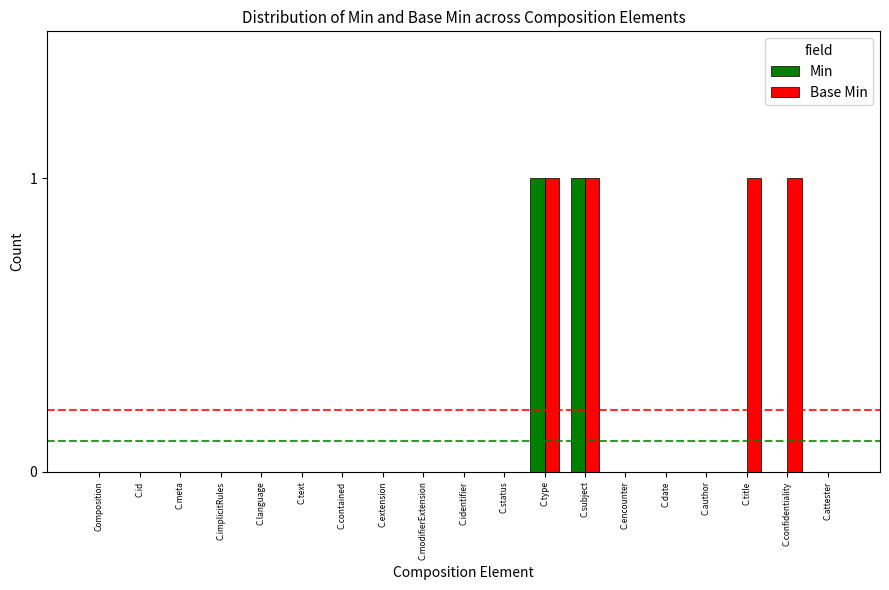

Count the number of categories in the chart.

19